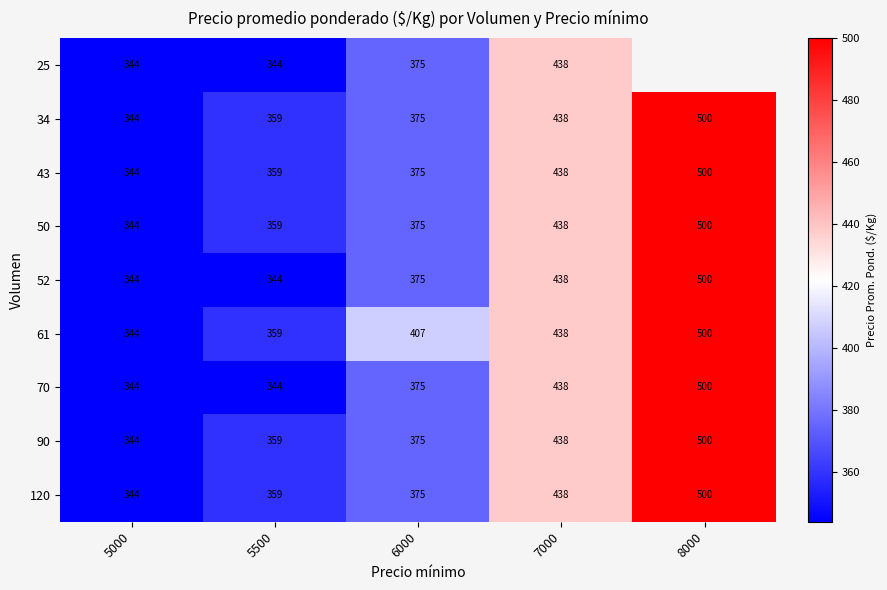

The value of 52 at 5000 is 148. True or false?

False